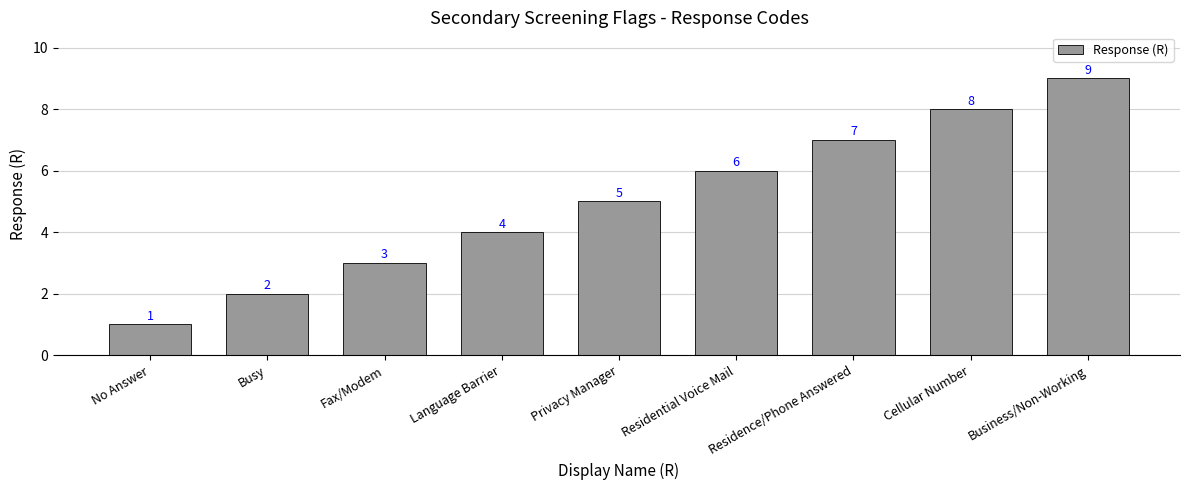

Reading right to left, what are all the values shown in this chart?

Business/Non-Working=9	Cellular Number=8	Residence/Phone Answered=7	Residential Voice Mail=6	Privacy Manager=5	Language Barrier=4	Fax/Modem=3	Busy=2	No Answer=1